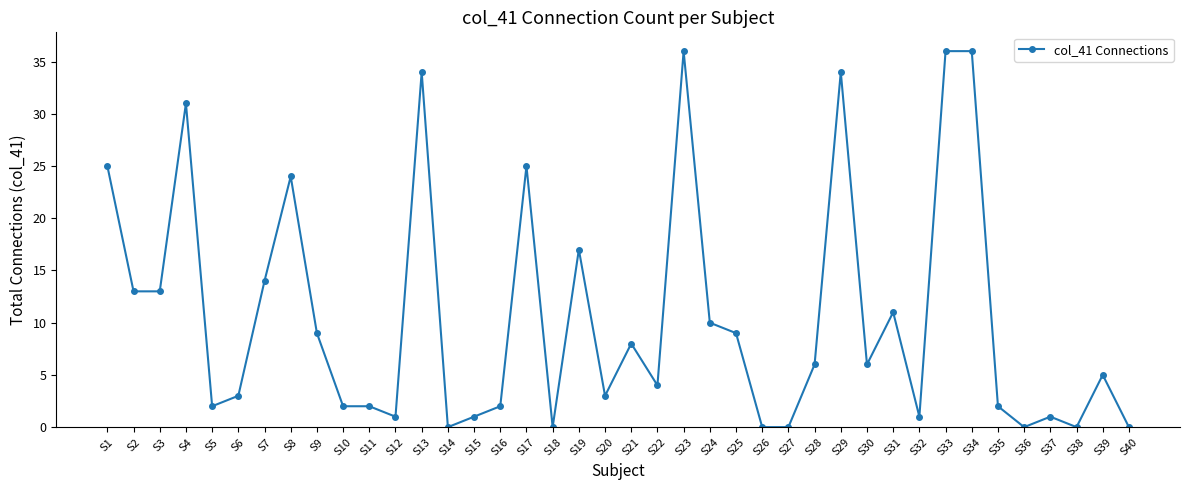

What is the value of the 31st point from the left?

11